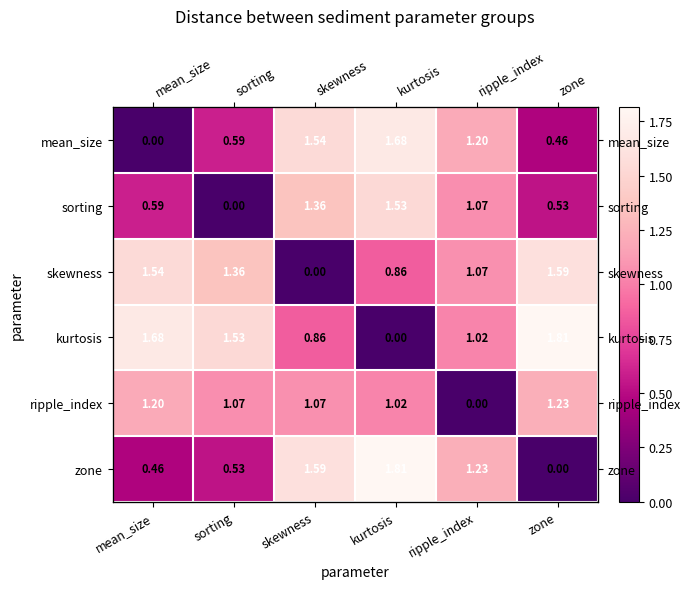

Which label corresponds to the smallest value in the chart?

mean_size